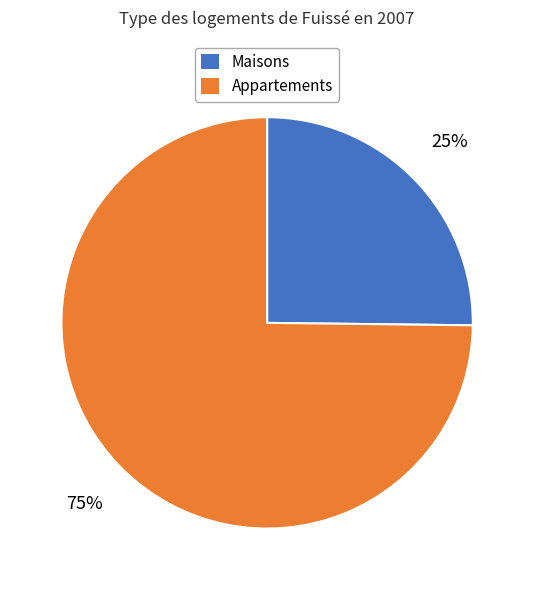

Is there any slice that represents more than half of the pie?

Yes